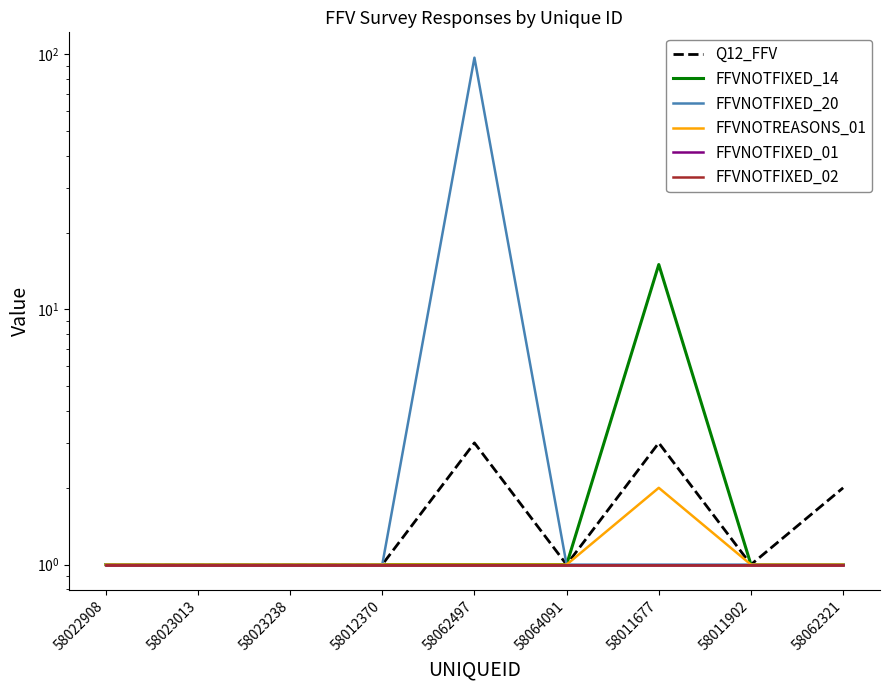

What position from the left is 58062497?

5